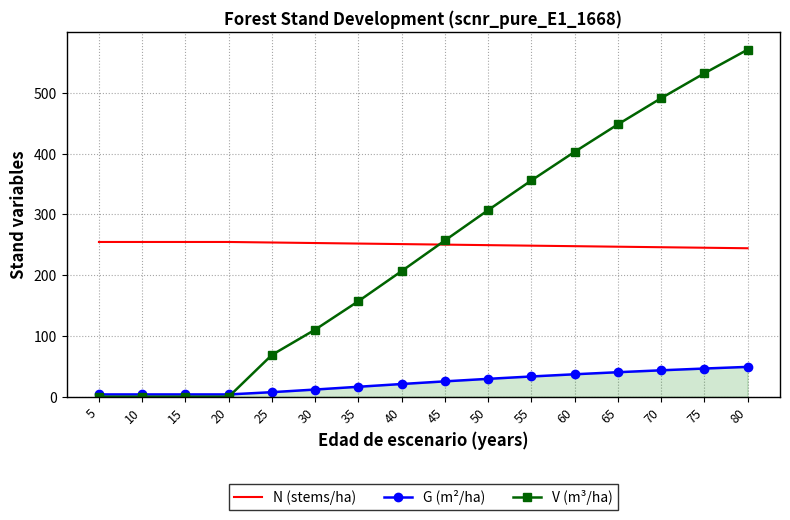

What is the approximate value of N (stems/ha) at 55?

248.6